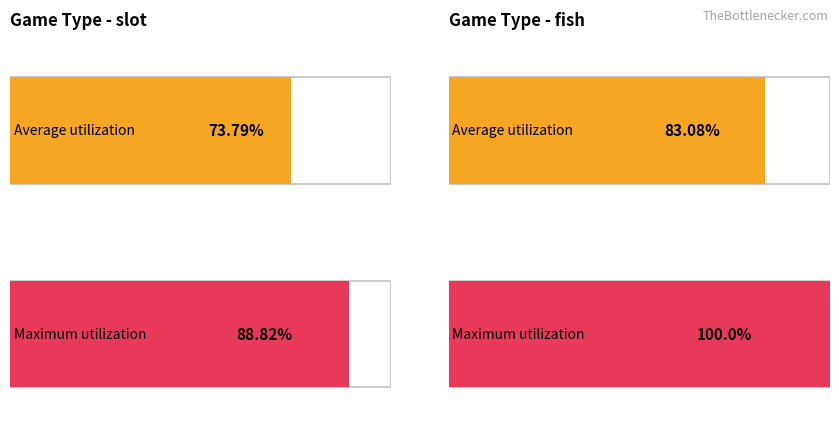

Is the value of Maximum utilization at fish greater than the value of Average utilization at slot?

Yes